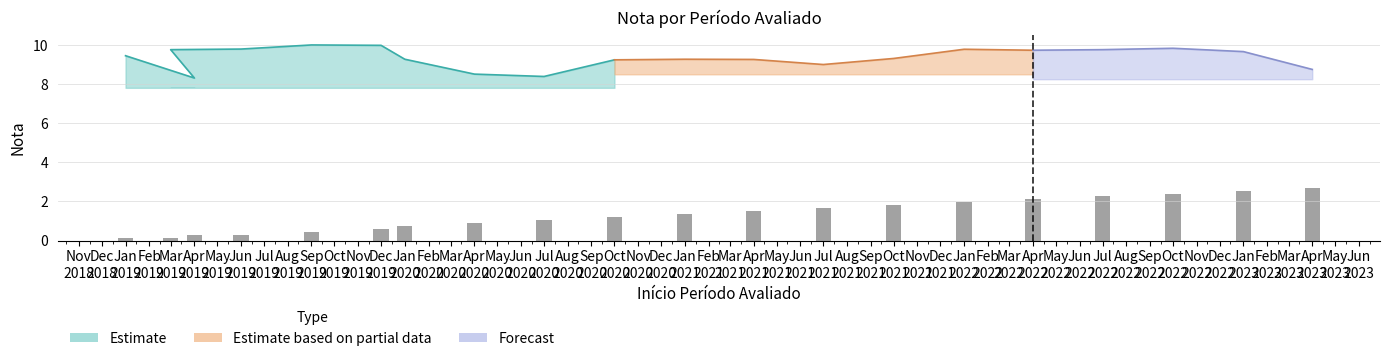

What is the label of the 13th bar from the right?

2020-04-01